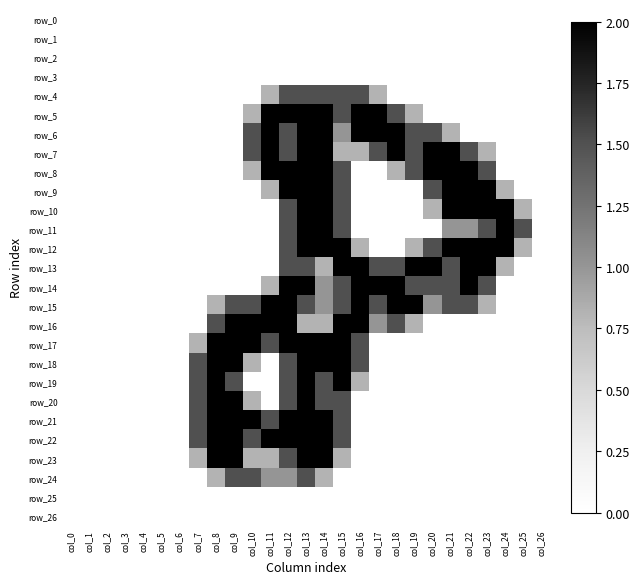

Rank the series at col_0 from lowest to highest value.

row_0, row_1, row_2, row_3, row_4, row_5, row_6, row_7, row_8, row_9, row_10, row_11, row_12, row_13, row_14, row_15, row_16, row_17, row_18, row_19, row_20, row_21, row_22, row_23, row_24, row_25, row_26